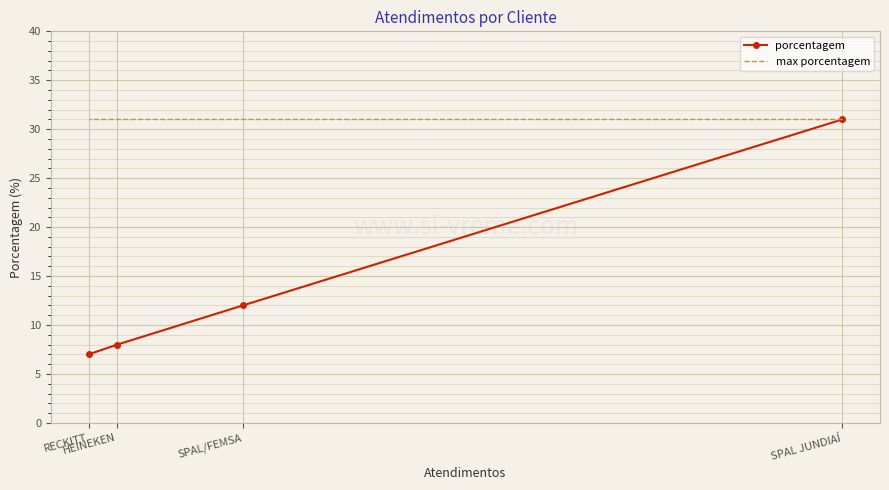

True or false: max porcentagem has more than 0 interior local peaks.

False